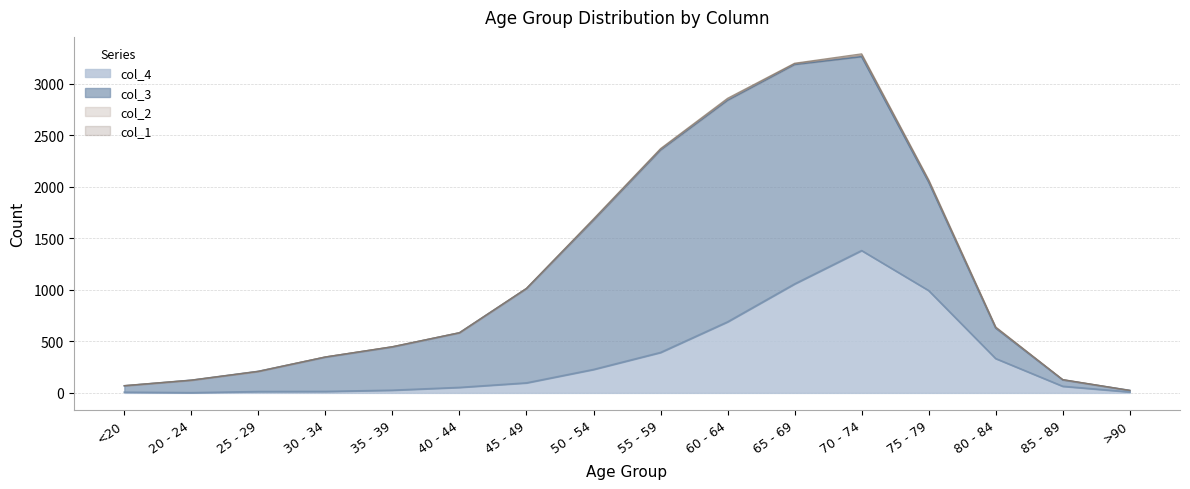

Which series has the widest spread of values?

col_3